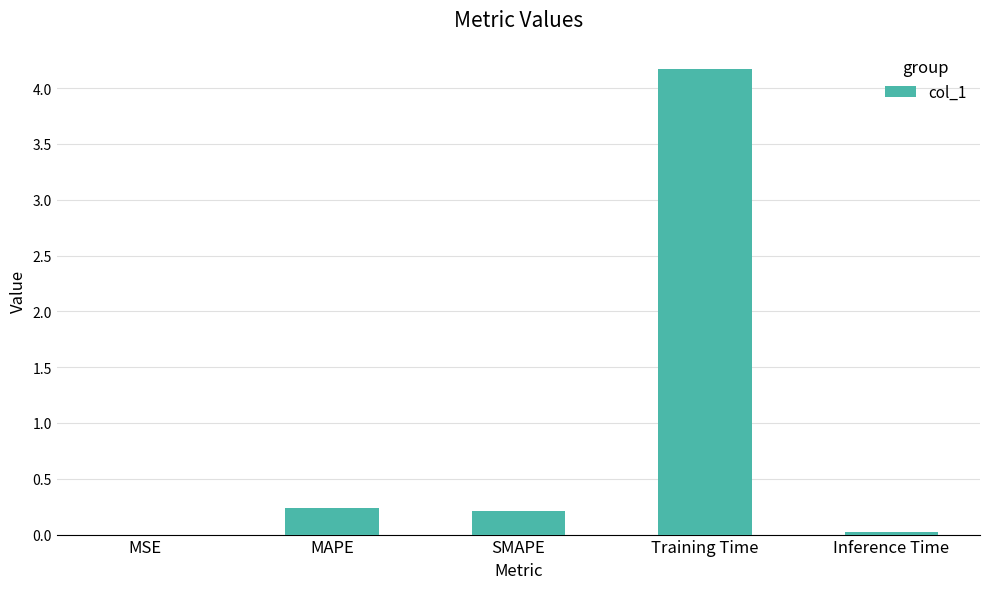

The chart shows a value of 0.2 at SMAPE. True or false?

True